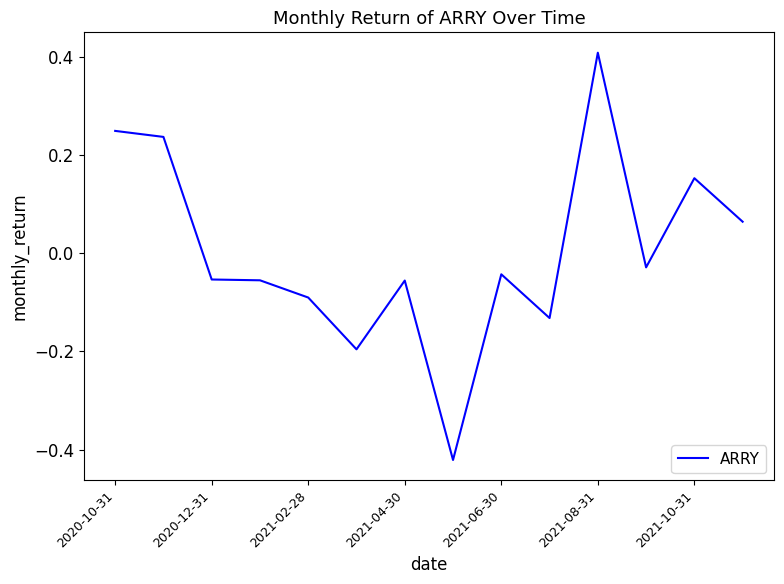

What is the maximum value shown in the chart?

0.4